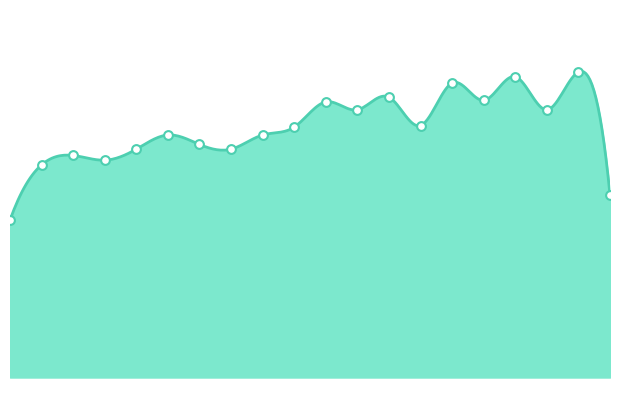

Approximately how many times larger is the value at 2025-08-22 08:15 compared to 2025-08-22 05:15?

1.0